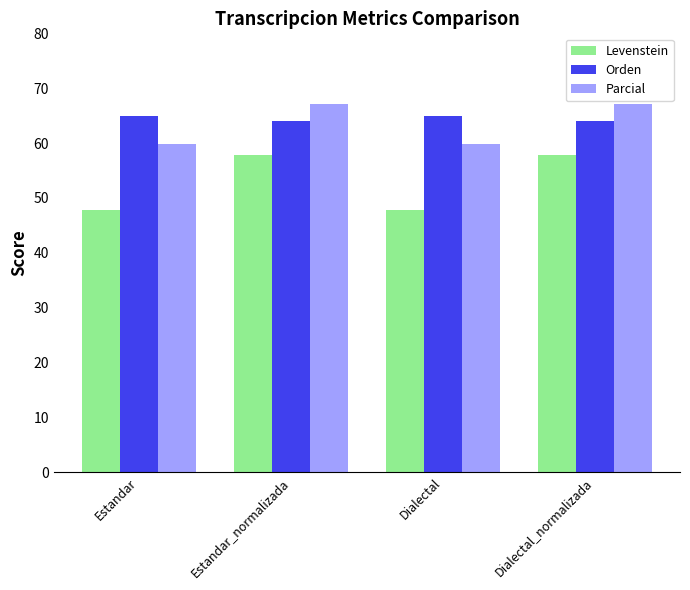

True or false: Orden has a value of 64.0 at Dialectal_normalizada.

True